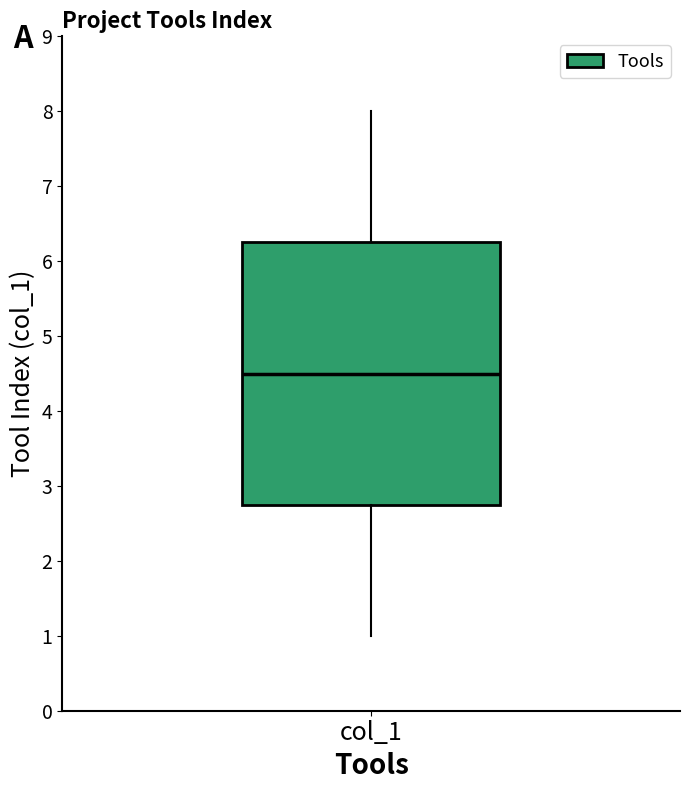

Where does the upper whisker of the box for col_1 end on the y-axis? The values are not printed on the chart, so give them approximately, as read against the axis.

8.0